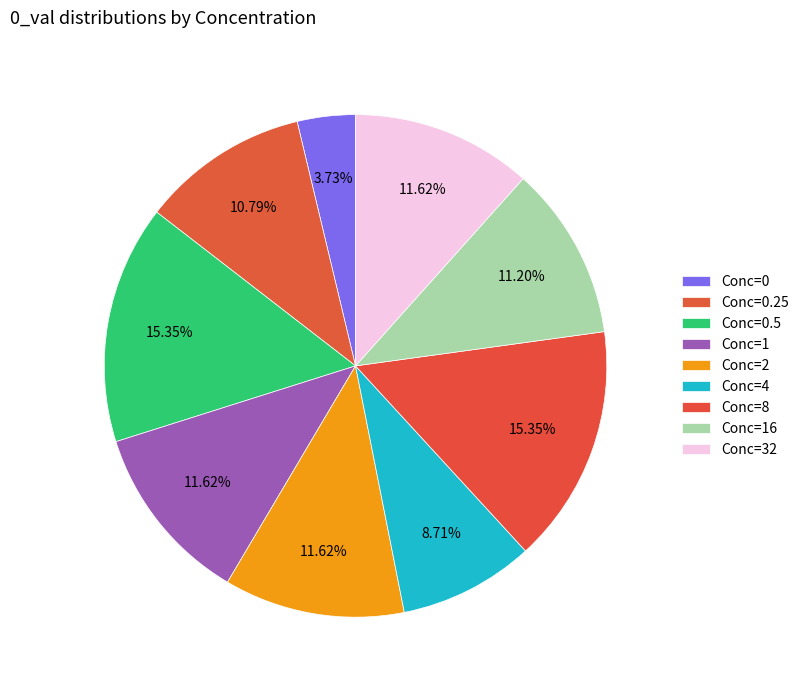

How many slices are in this pie chart?

9